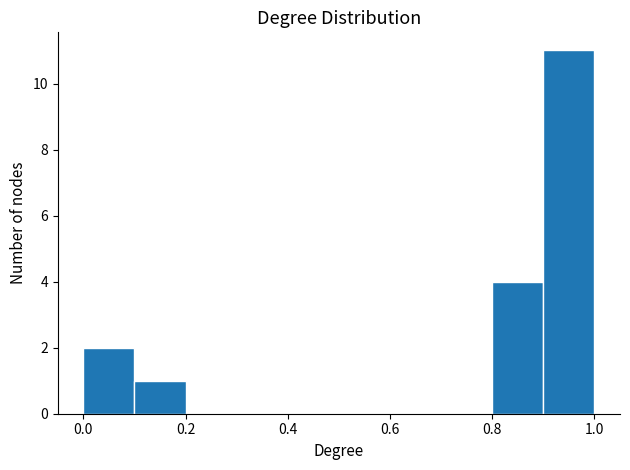

Which range on the x-axis has the tallest bar?

0.9 to 1.0